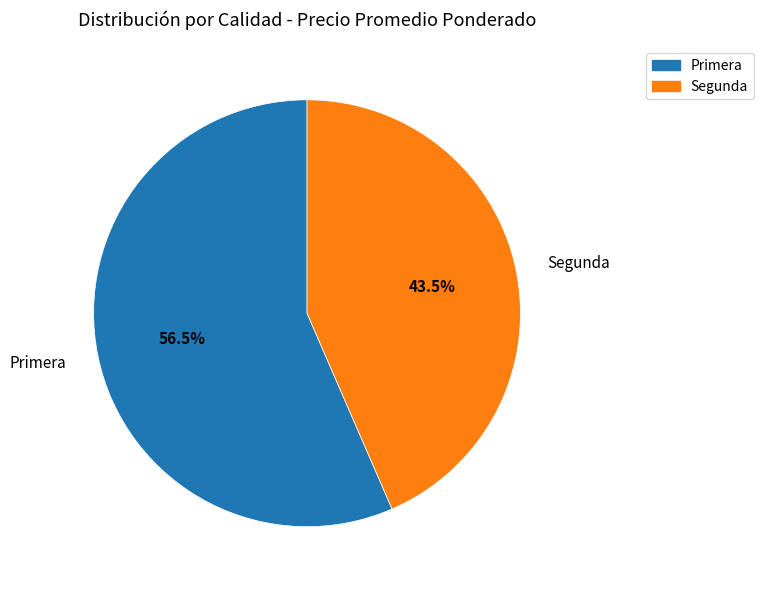

What is the smallest slice in the pie chart?

Segunda